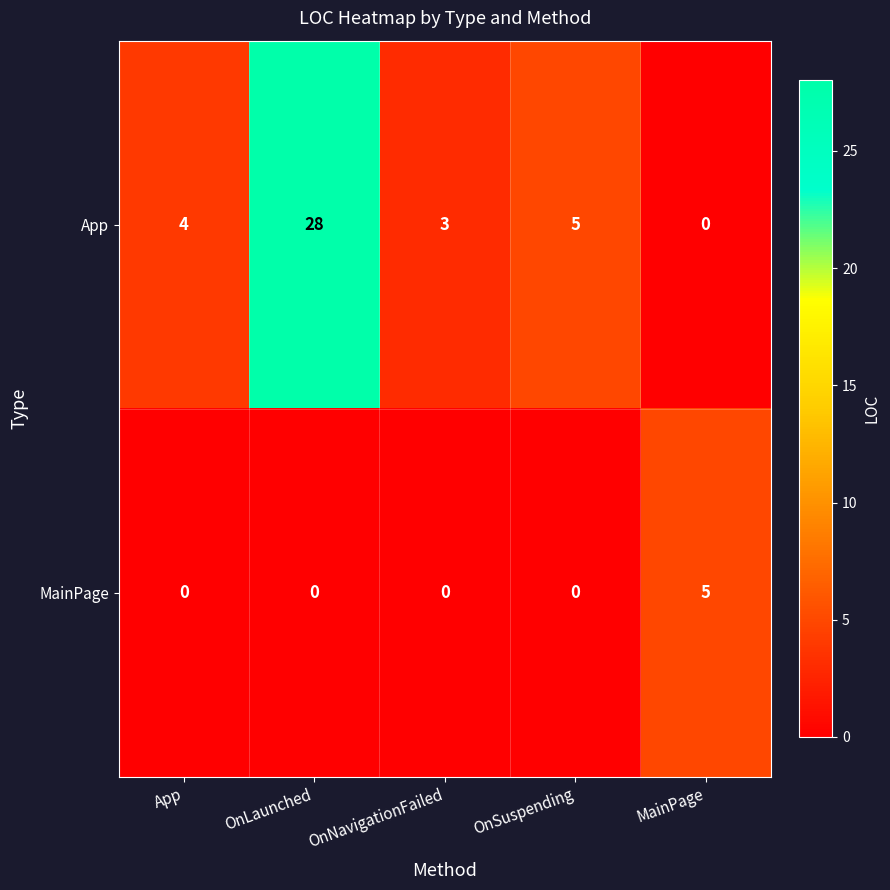

Reading left to right, transcribe all the data shown in this chart.

App: App=4	OnLaunched=28	OnNavigationFailed=3	OnSuspending=5	MainPage=0
MainPage: App=0	OnLaunched=0	OnNavigationFailed=0	OnSuspending=0	MainPage=5